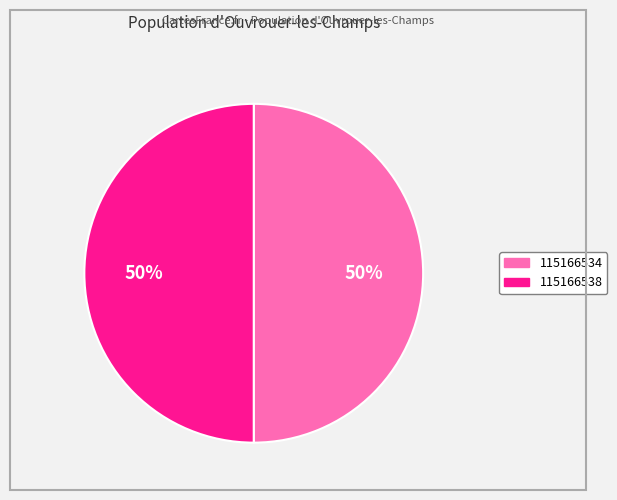

Approximately how many times larger is the value at 115166534 compared to 115166538?

1.0